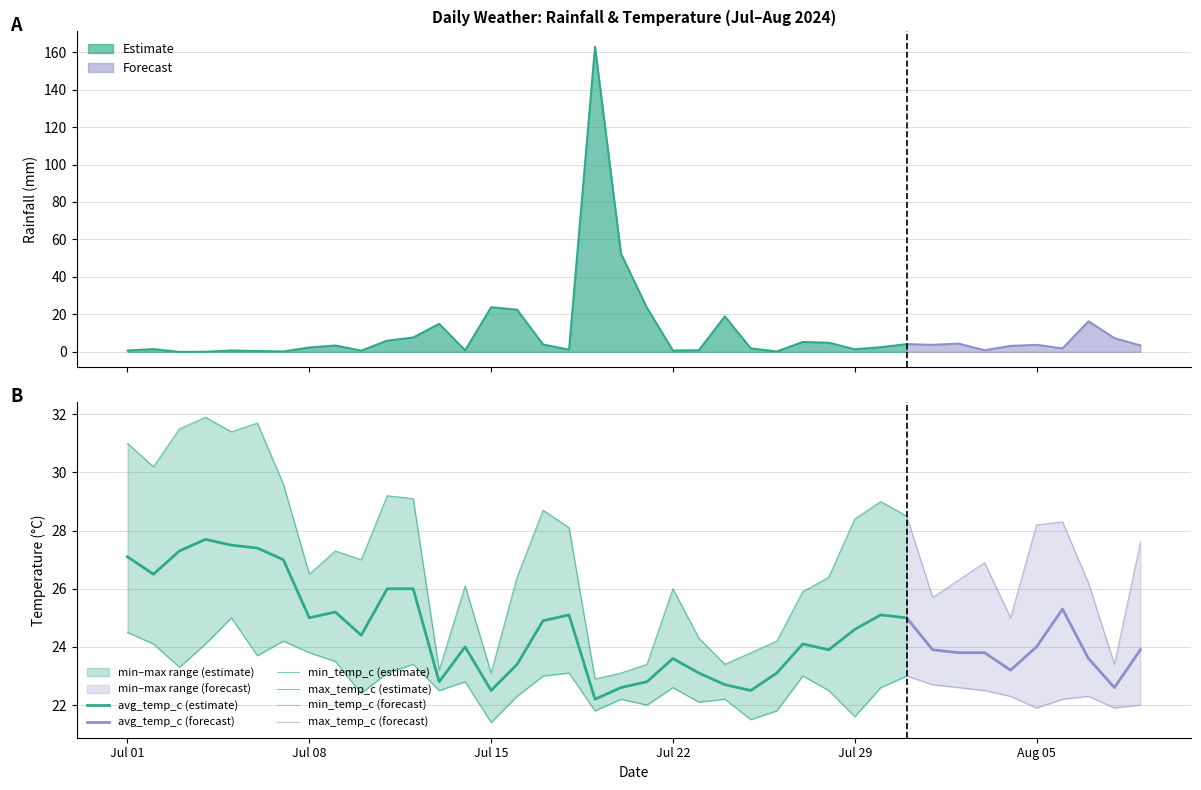

True or false: min_temp_c has more than 0 points higher than both neighbors.

True